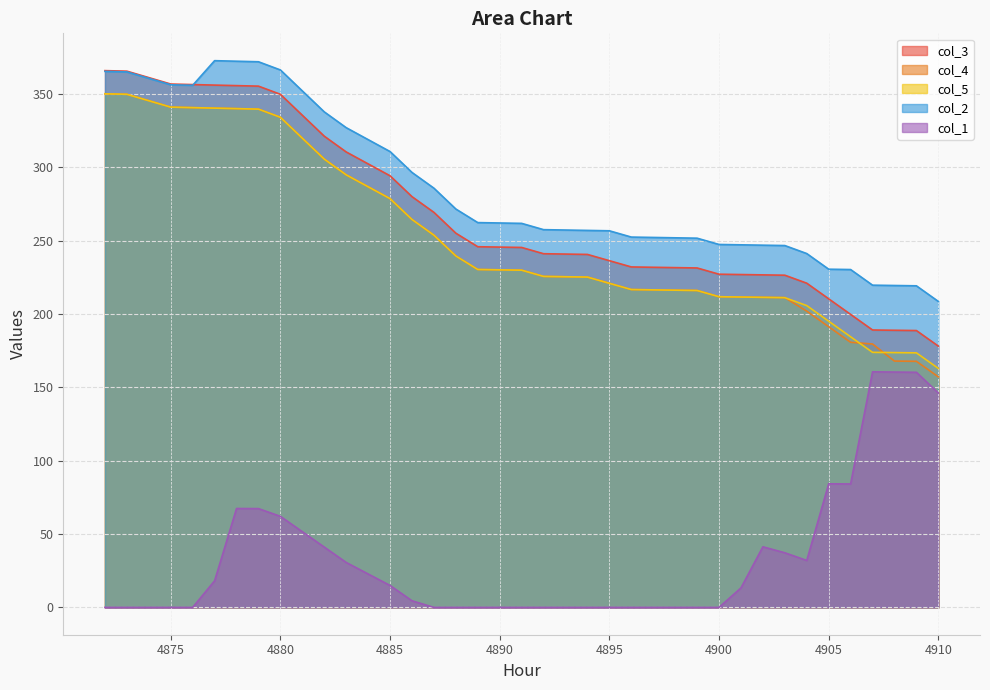

Does the chart have visible grid lines?

Yes